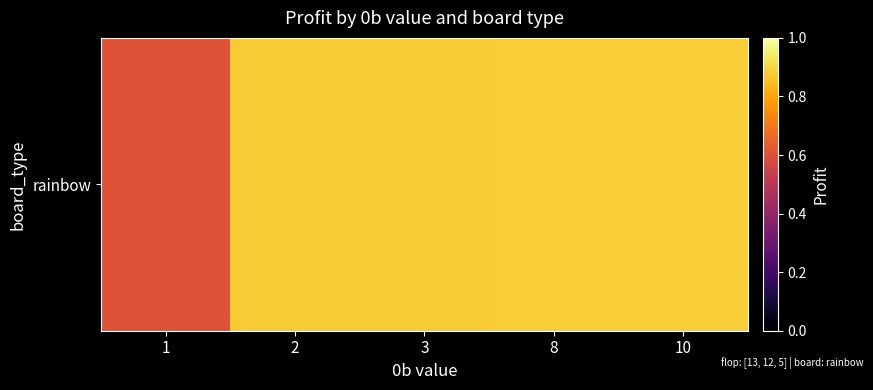

List the labels in order of value, smallest first.

1, 2, 3, 8, 10